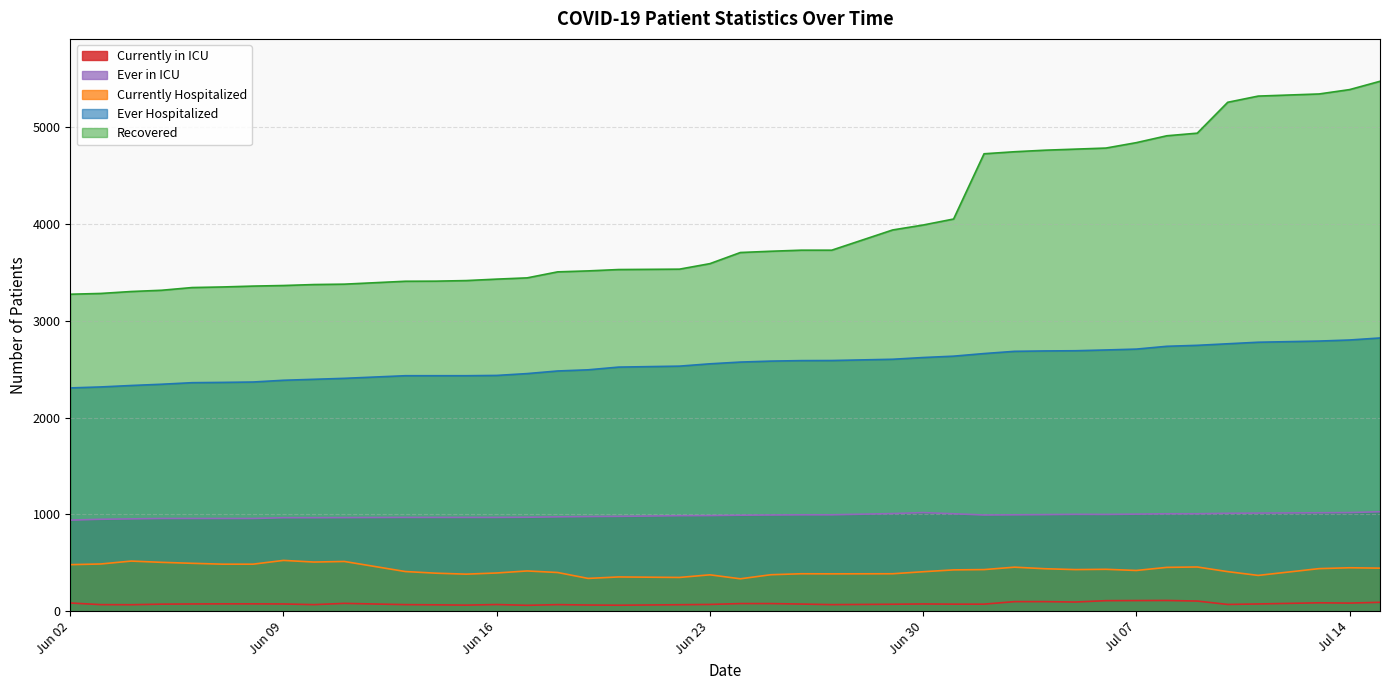

Which series has the largest range (max minus min)?

Recovered